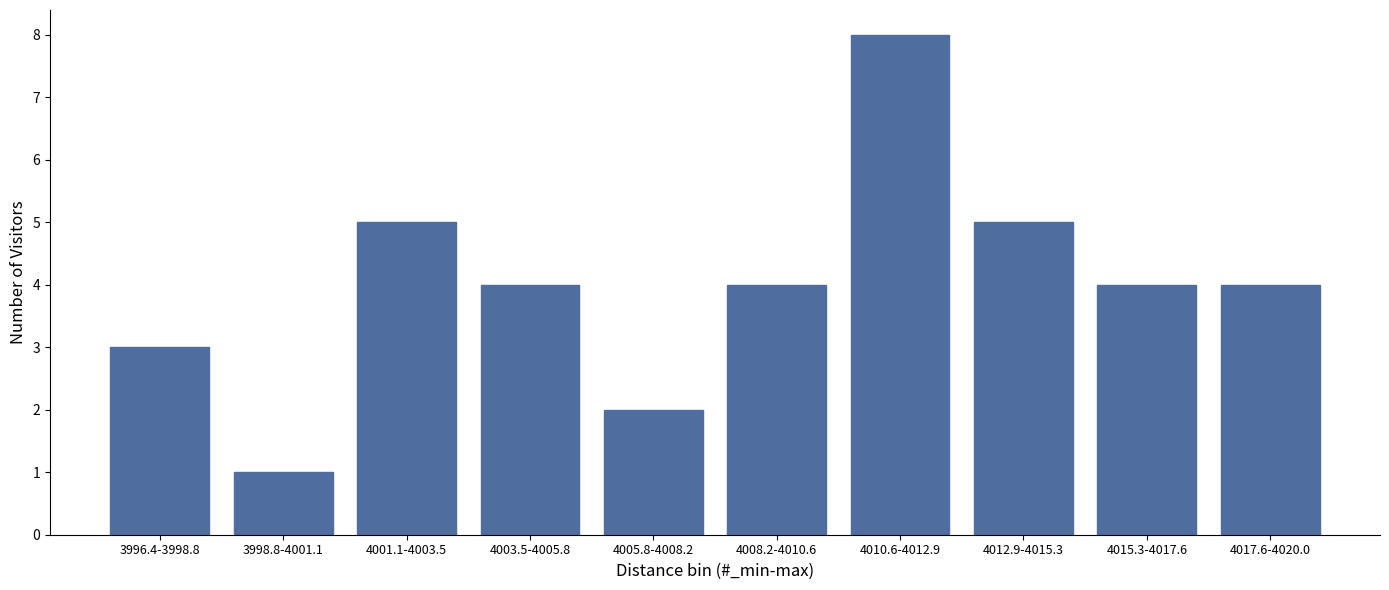

Reading left to right, list all the values displayed in this chart.

3996.4-3998.8=3	3998.8-4001.1=1	4001.1-4003.5=5	4003.5-4005.8=4	4005.8-4008.2=2	4008.2-4010.6=4	4010.6-4012.9=8	4012.9-4015.3=5	4015.3-4017.6=4	4017.6-4020.0=4